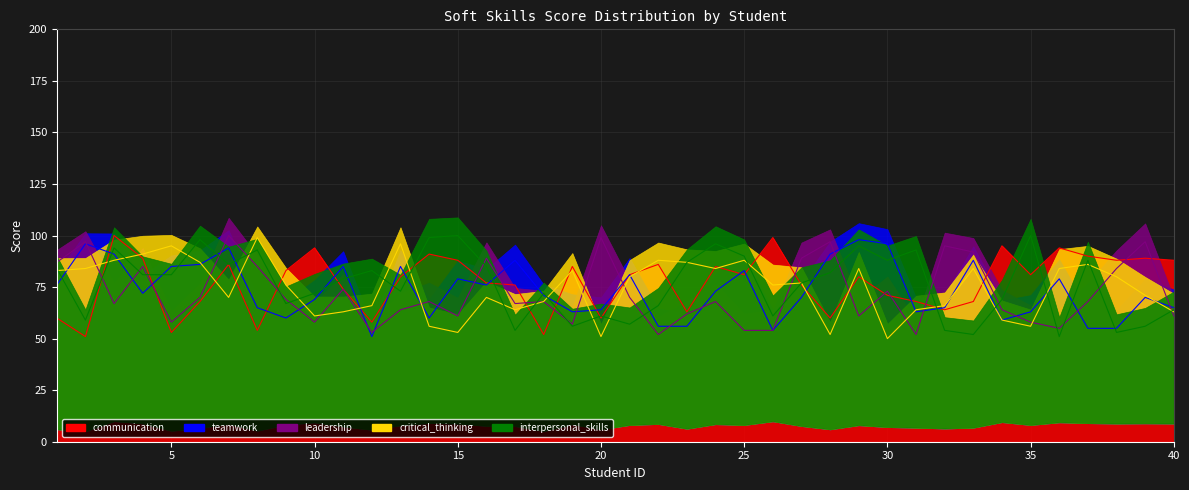

What is the difference between the maximum and second lowest values in the leadership series?

48